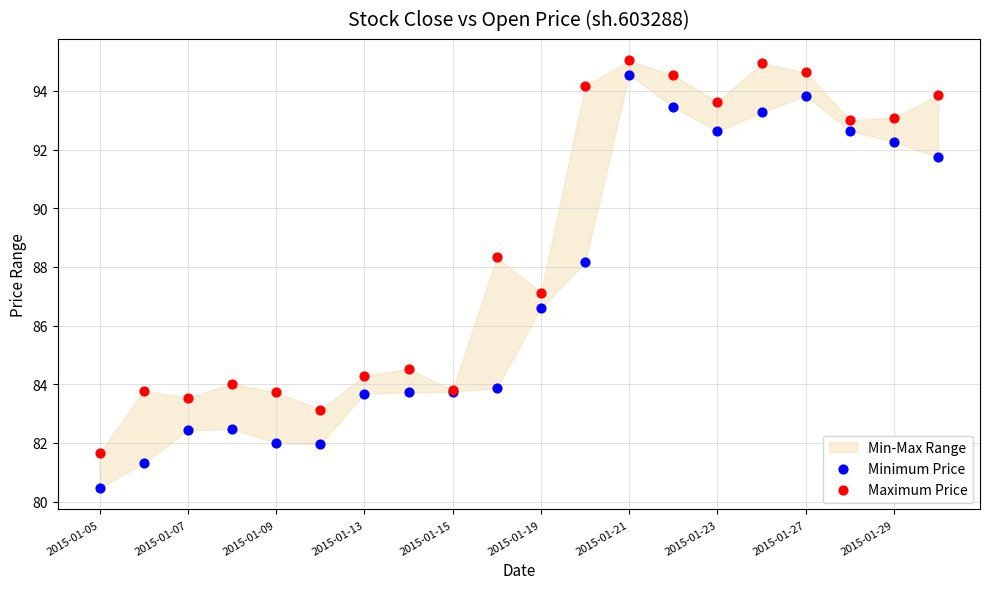

Which series has the largest Y range (max minus min)?

Minimum Price